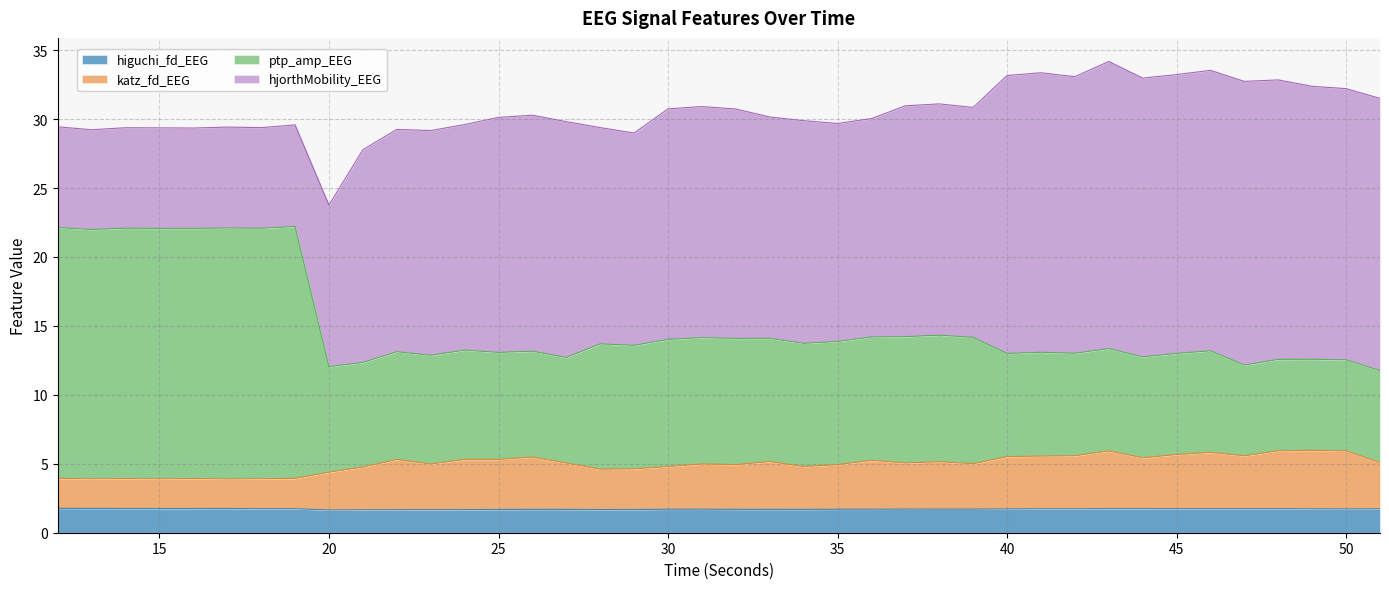

Between 33 and 42, which is larger?

42